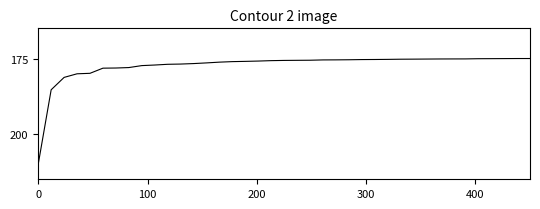

What is the difference between the maximum and minimum values?

35.0